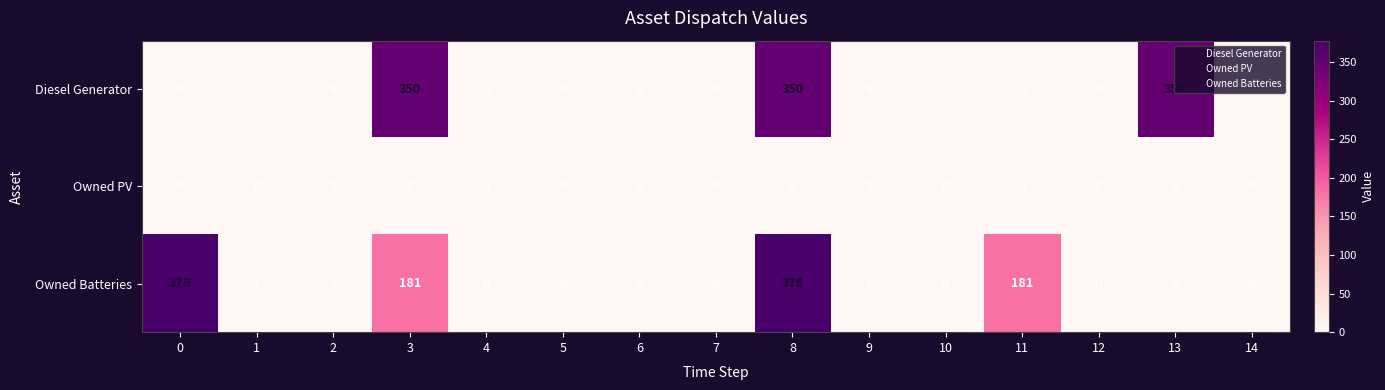

What is the difference between the maximum and minimum values in the Diesel Generator series?

350